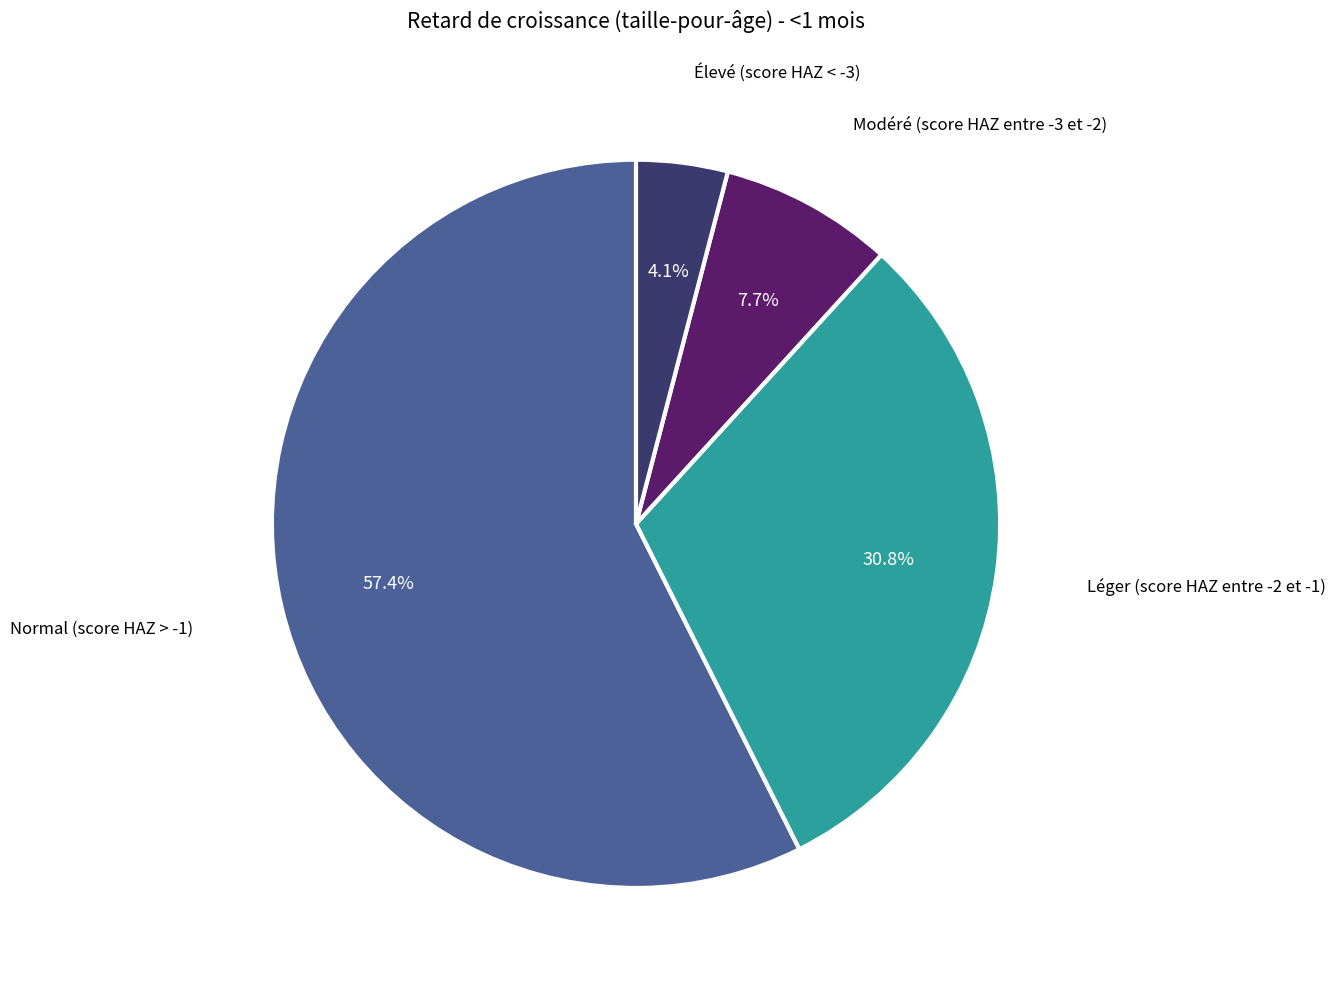

Does any single category account for the majority?

Yes